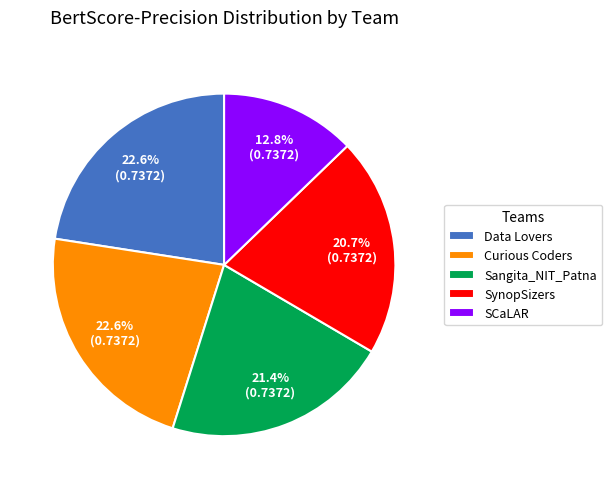

What portion of the pie excludes Sangita_NIT_Patna?

78.6%